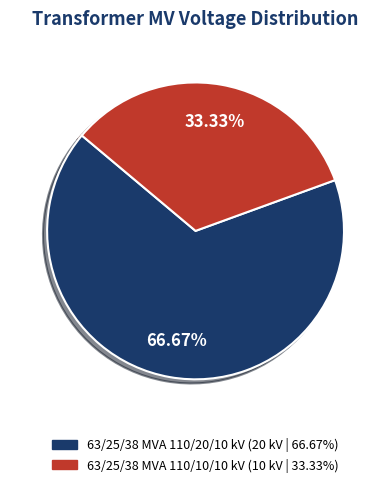

To the nearest percent, what percentage of the pie is 63/25/38 MVA 110/20/10 kV?

67%